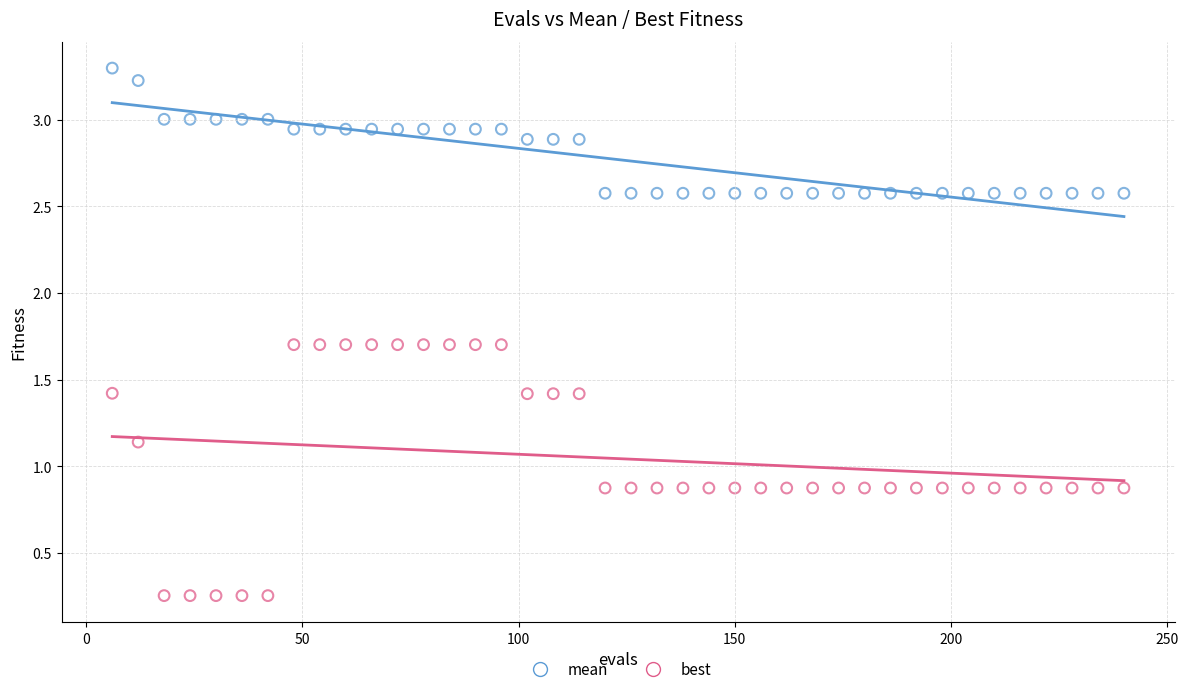

Which series contains the highest Y value?

mean